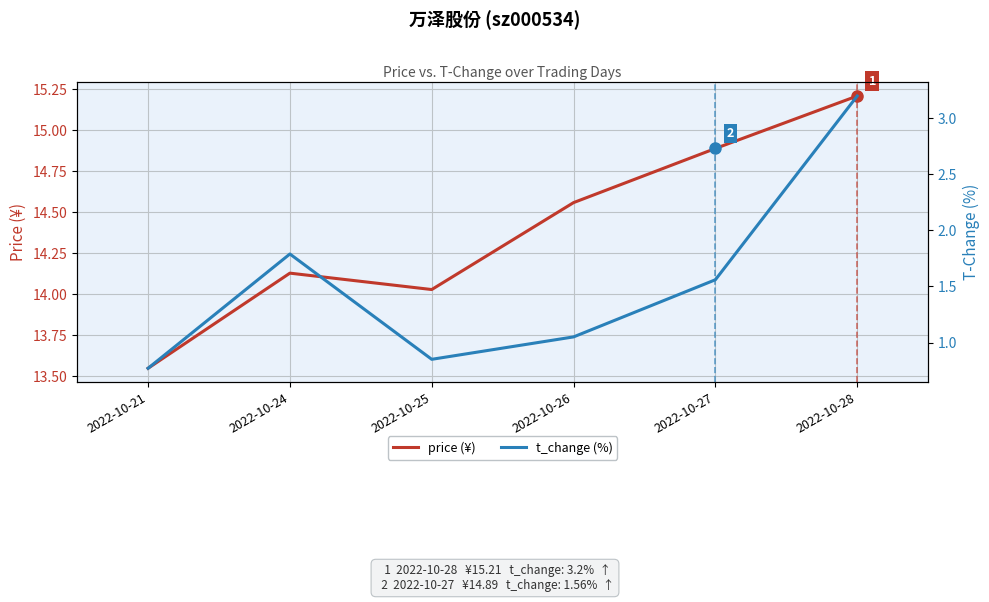

At which label is t_change (%) closest to 1?

2022-10-26